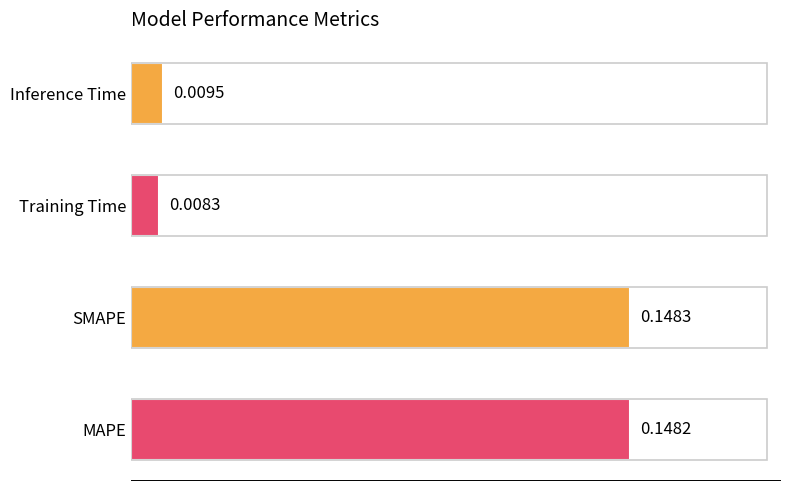

At which category does the chart reach its minimum across all series?

Training Time